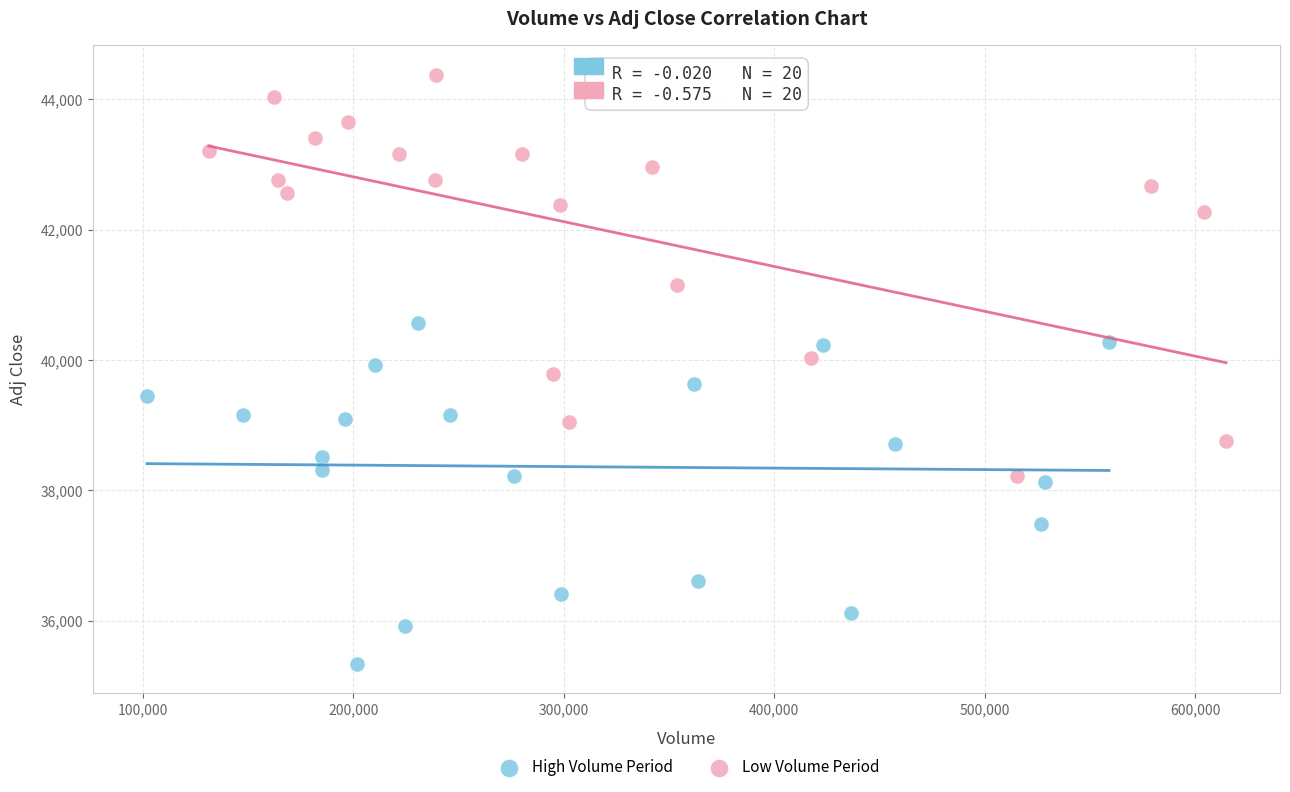

Which series has the largest Y range (max minus min)?

Low Volume Period